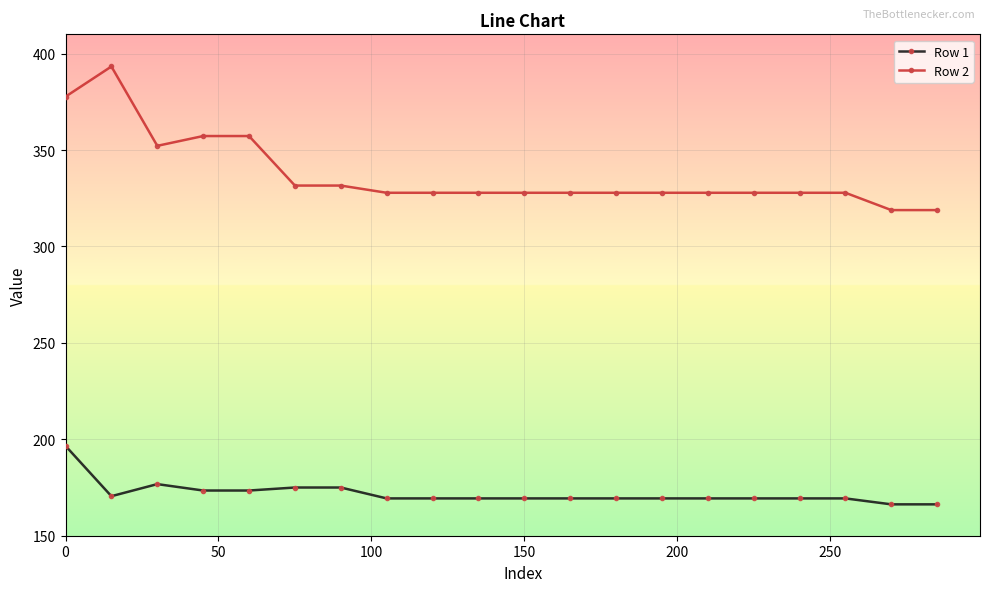

What is the difference between the maximum and minimum values in the Row 1 series?

30.3